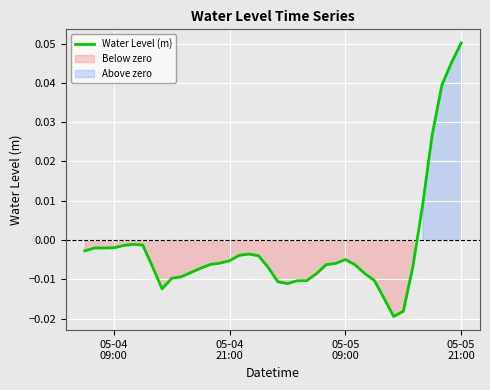

Reading left to right, transcribe all the data shown in this chart.

-0.0	-0.0	-0.0	-0.0	-0.0	-0.0	-0.0	-0.0	-0.0	-0.0	-0.0	-0.0	-0.0	-0.0	-0.0	-0.0	-0.0	-0.0	-0.0	-0.0	-0.0	-0.0	-0.0	-0.0	-0.0	-0.0	-0.0	-0.0	-0.0	-0.0	-0.0	-0.0	-0.0	-0.0	-0.0	0.0	0.0	0.0	0.0	0.1